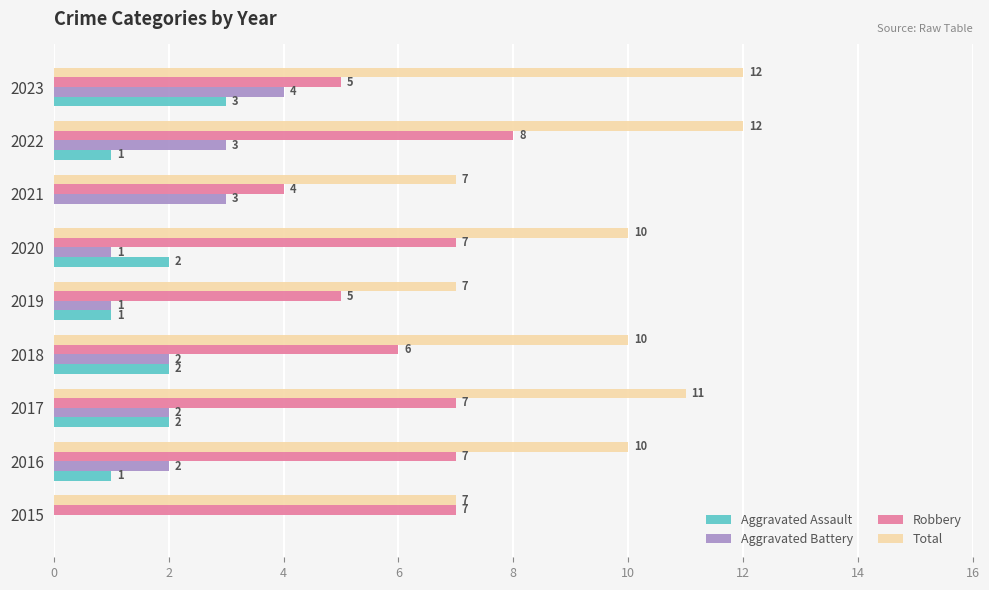

The value of Aggravated Assault at 2022 is 2. True or false?

False